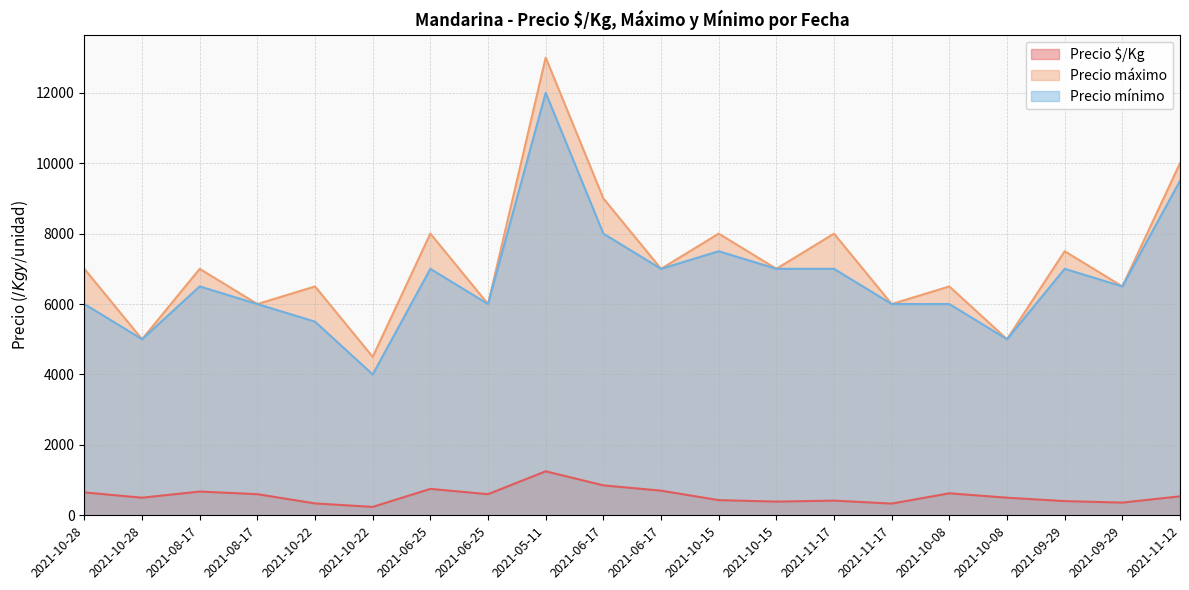

What is the average value of the Precio máximo series?

7175